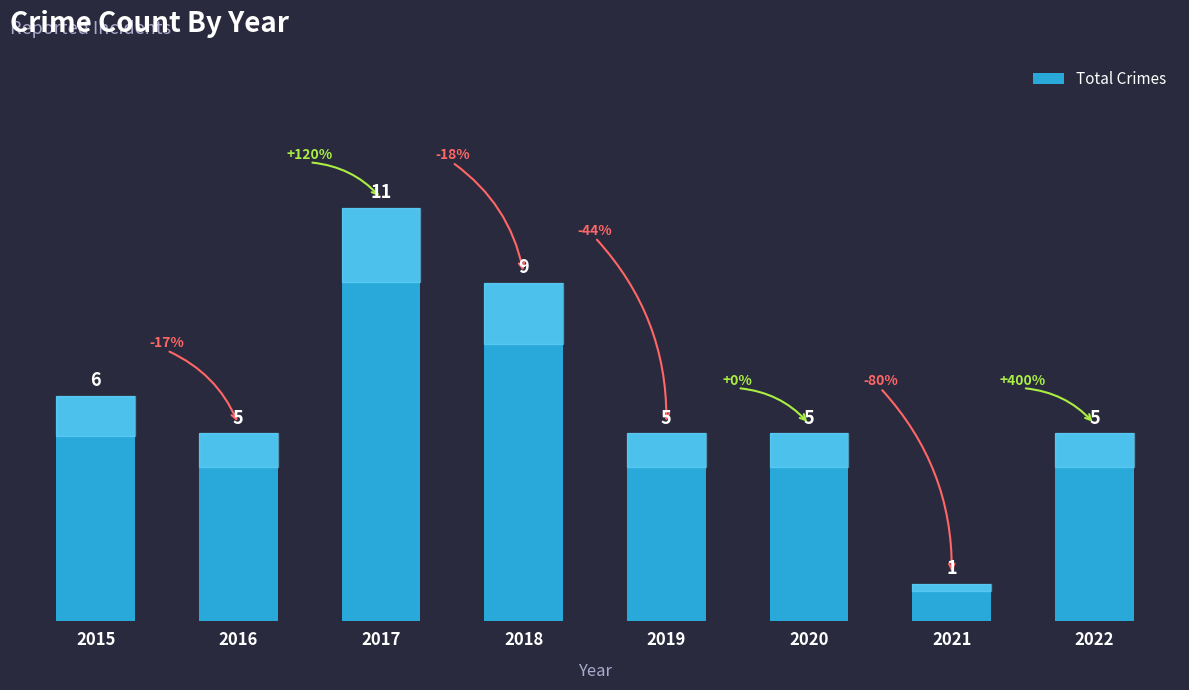

How many data points does each series have?

8